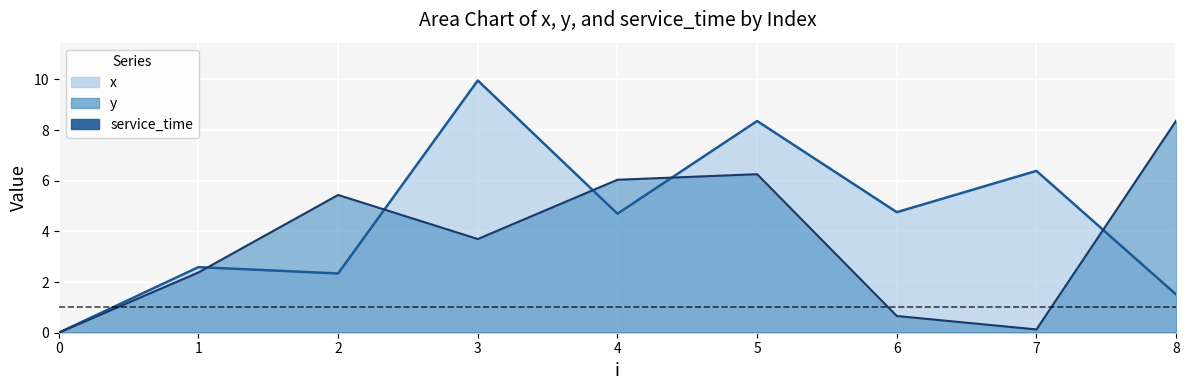

Reading left to right, list all the values displayed in this chart.

x: 0.0	2.6	2.3	10.0	4.7	8.4	4.8	6.4	1.5
y: 0.0	2.4	5.4	3.7	6.0	6.3	0.7	0.1	8.4